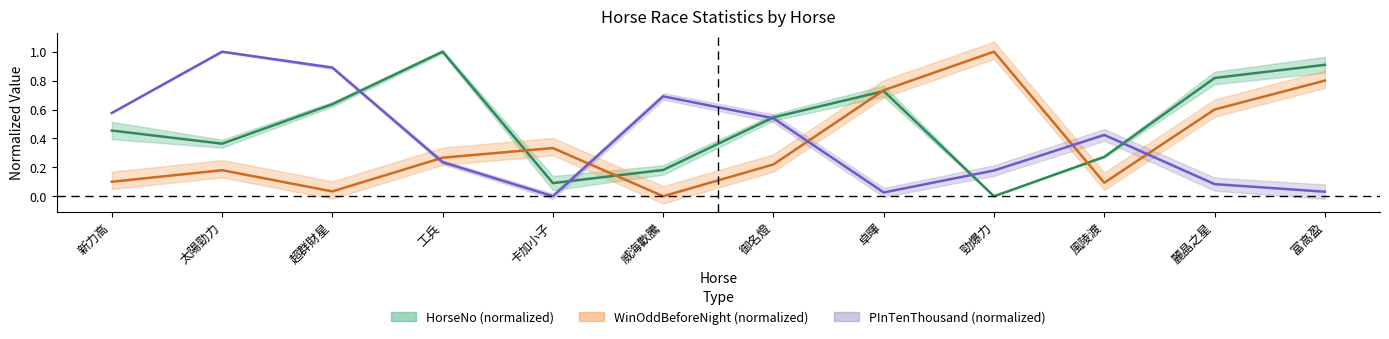

What is the label of the 10th point from the left?

風陵渡